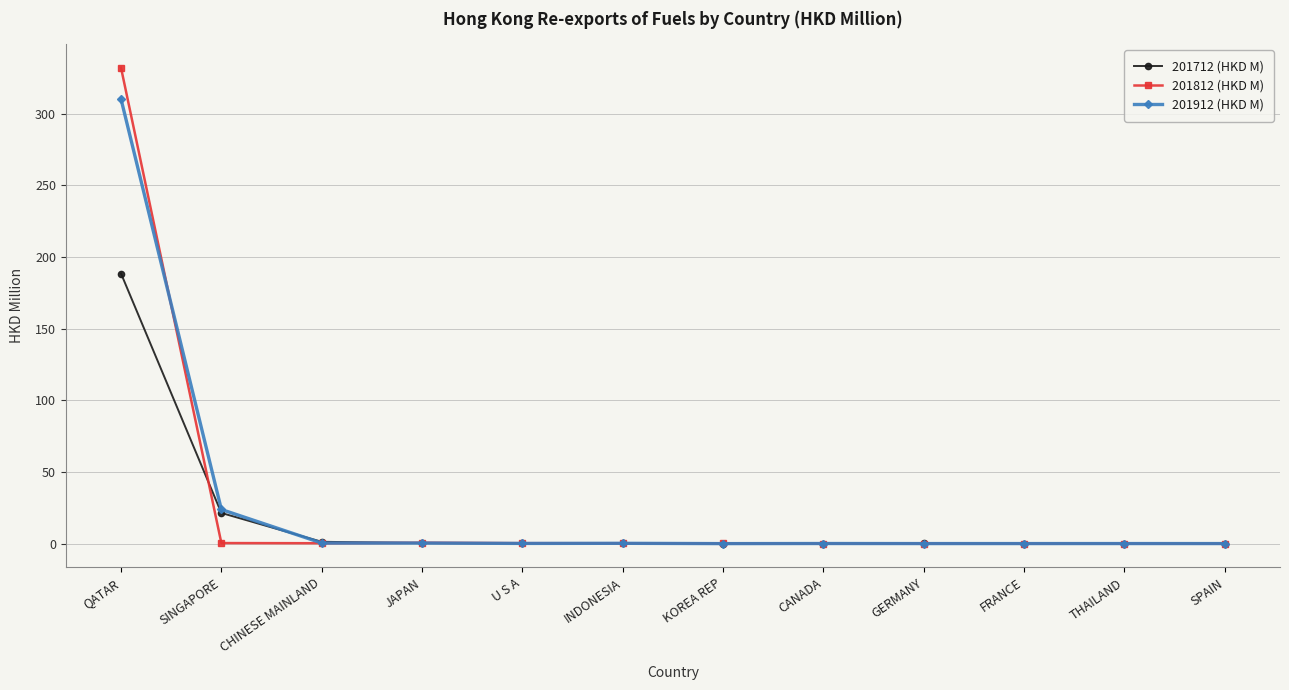

What is the greatest value displayed?

332.0